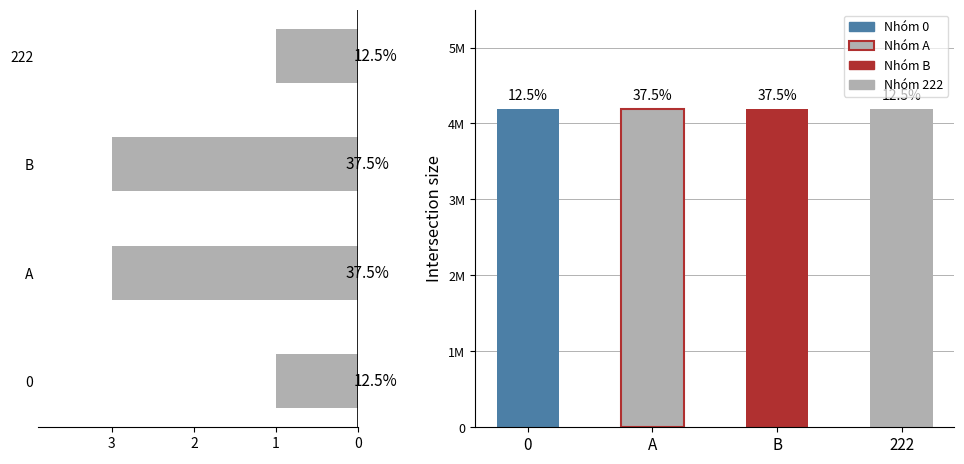

What is the value of the 4th bar from the left?

1